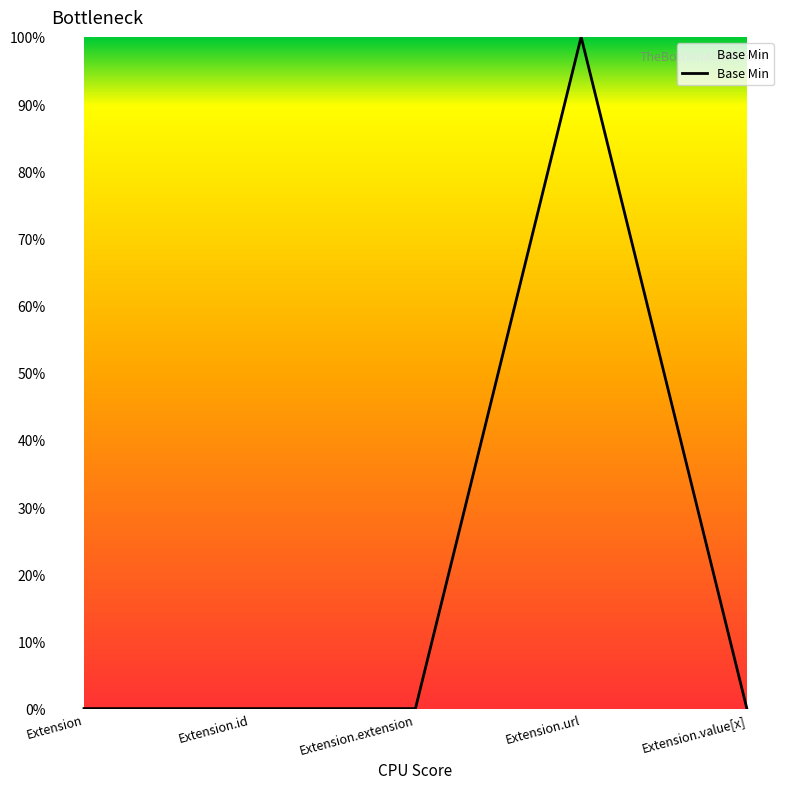

The chart shows a value of -1 at Extension.extension. True or false?

False